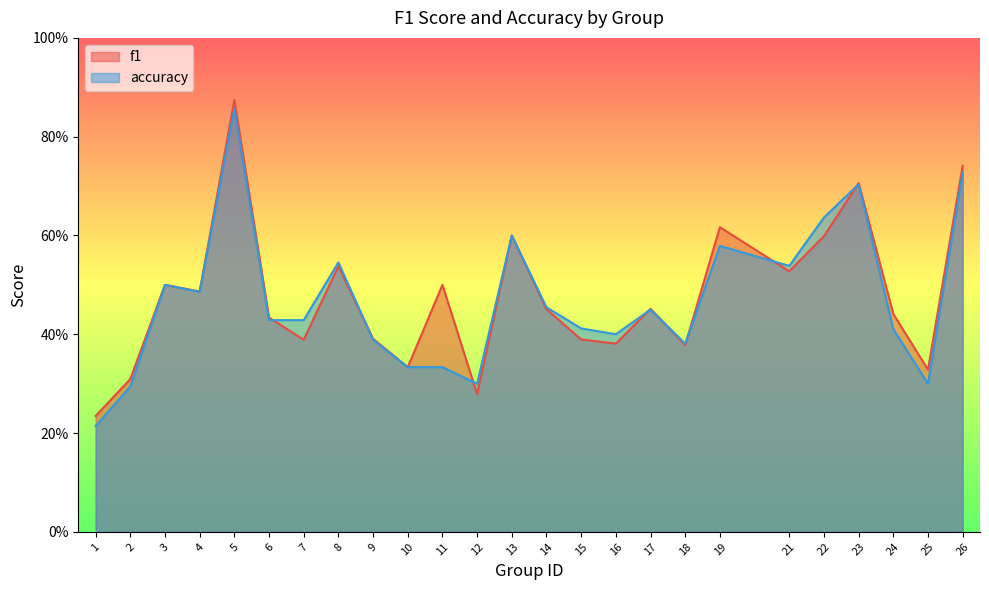

At which category is the sum across all series the highest?

5